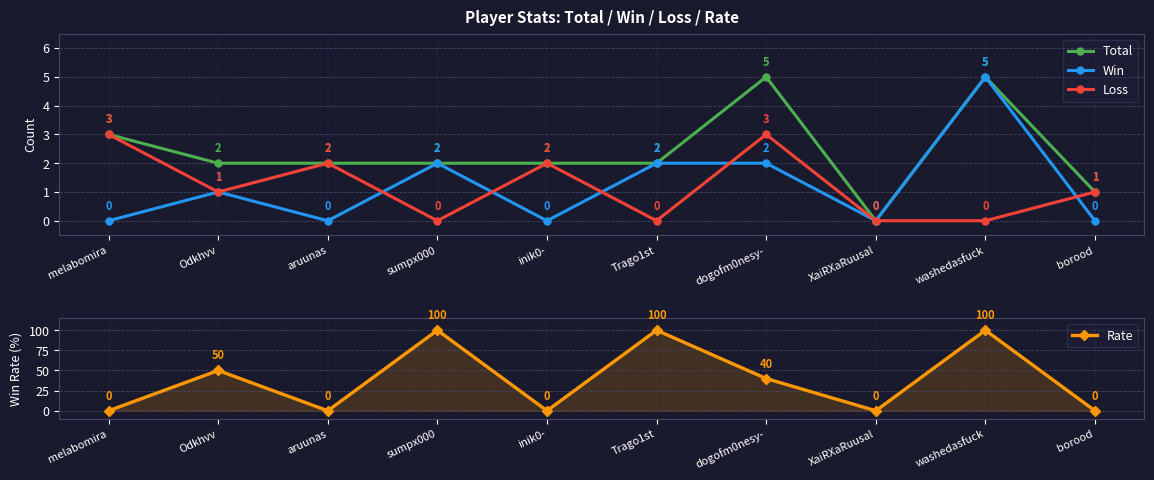

How many interior local valleys does the Total series have?

1